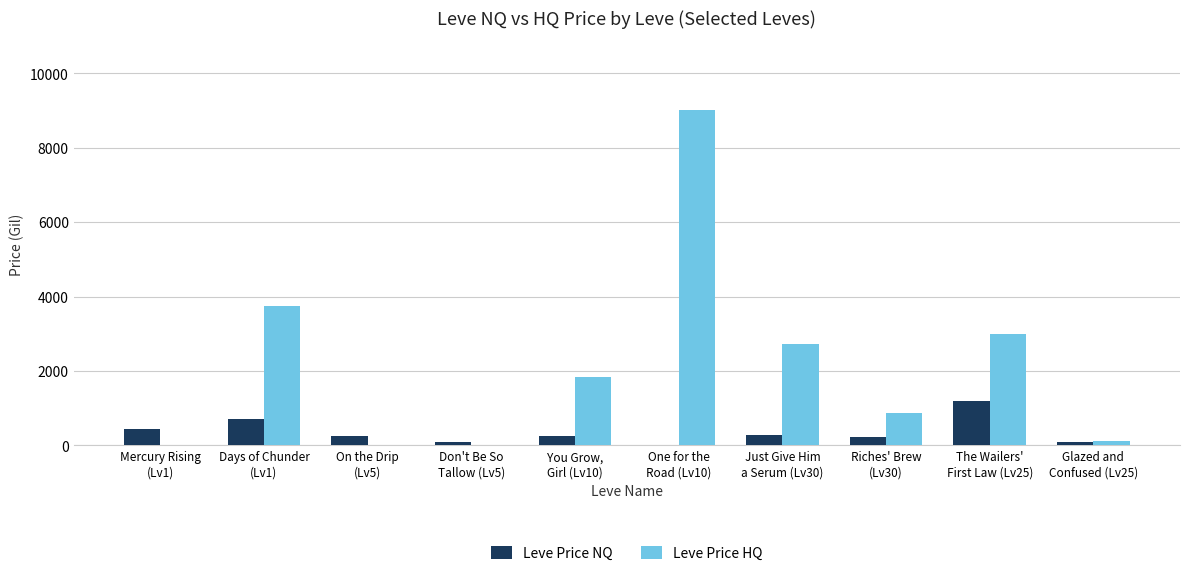

What is the maximum value for Leve Price NQ?

1200.0